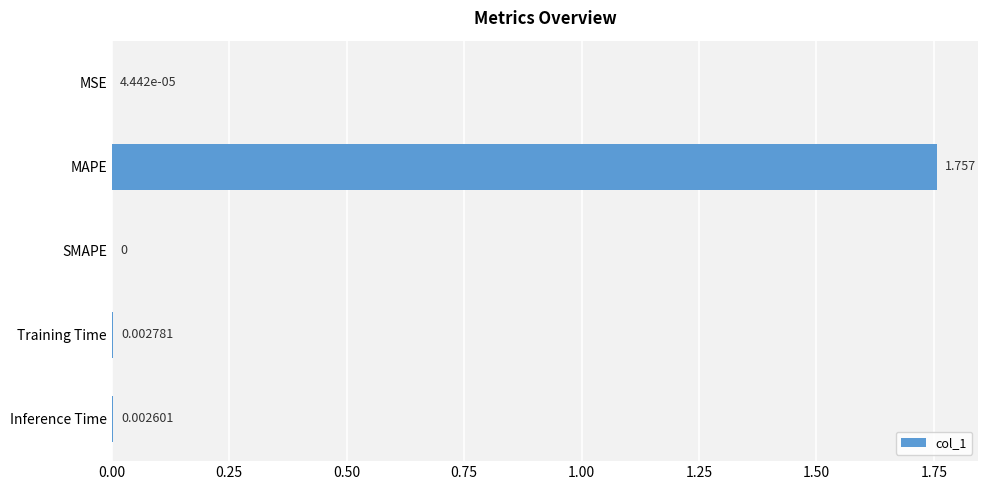

At which label is the value closest to 0?

SMAPE